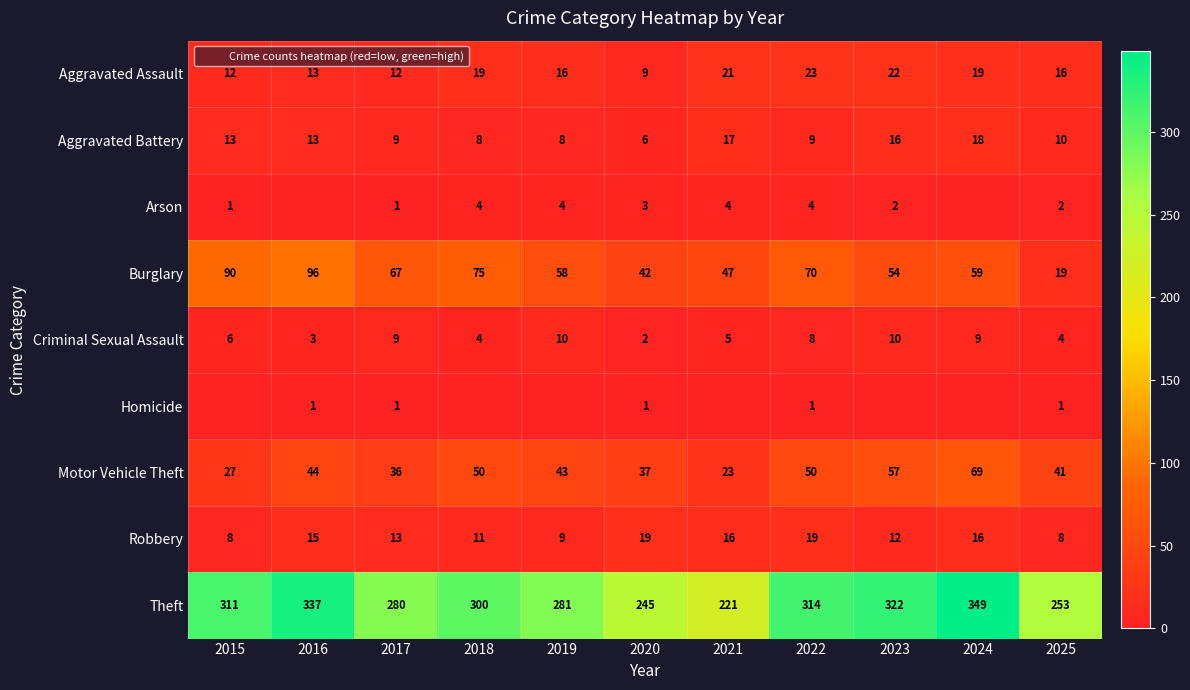

What is the difference between the Robbery values at 2022 and 2017?

6